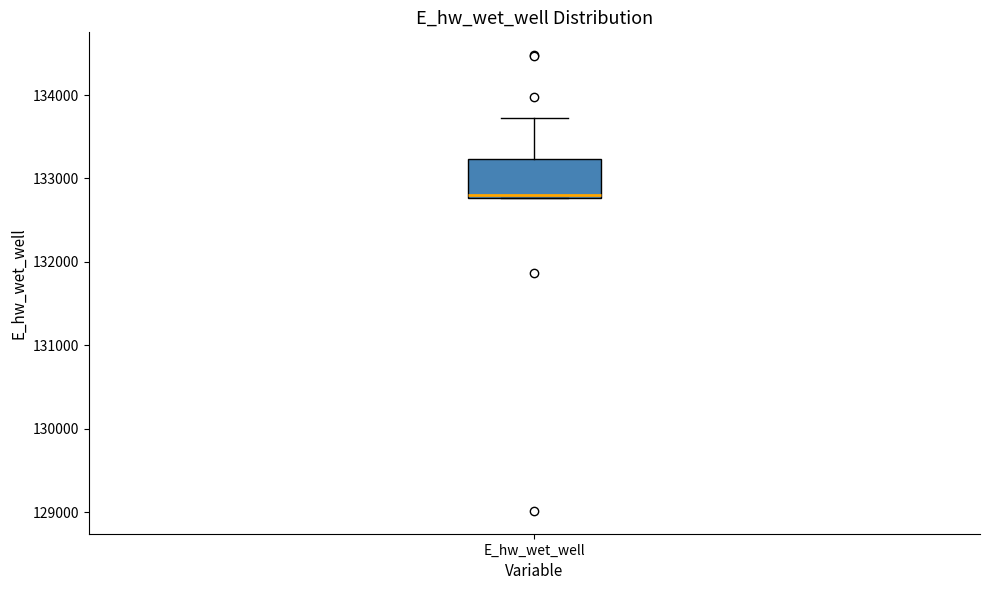

Read this box plot against the y-axis: the position of the median line, the range covered by the box, and the ends of both whiskers. The values are not printed on the chart, so give them approximately, as read against the axis.

median 132800 (just above the box's lower edge), box 132800 to 133200, whiskers 132800 to 133700